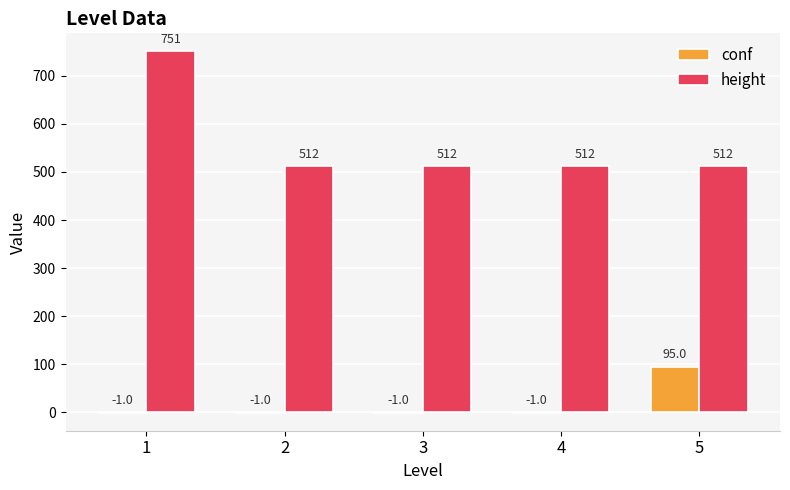

At which category does the chart reach its peak across all series?

1